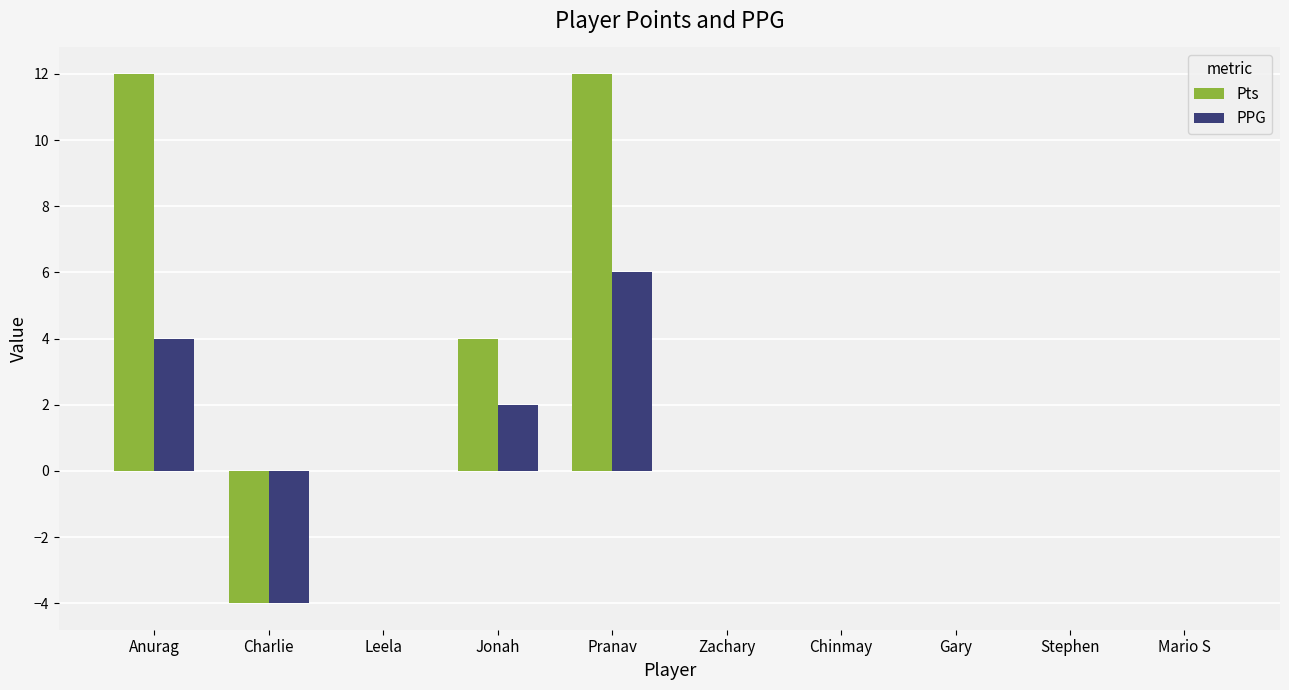

Which series has the widest spread of values?

Pts